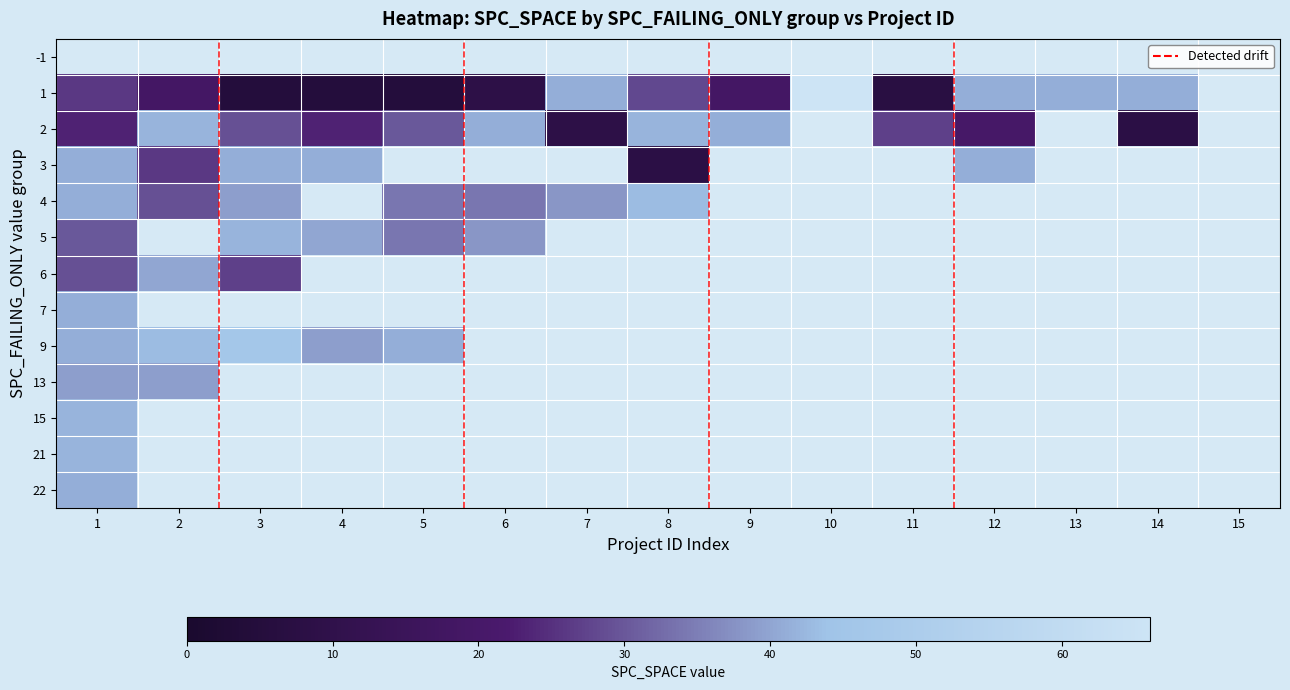

What is the greatest value displayed?

66.0